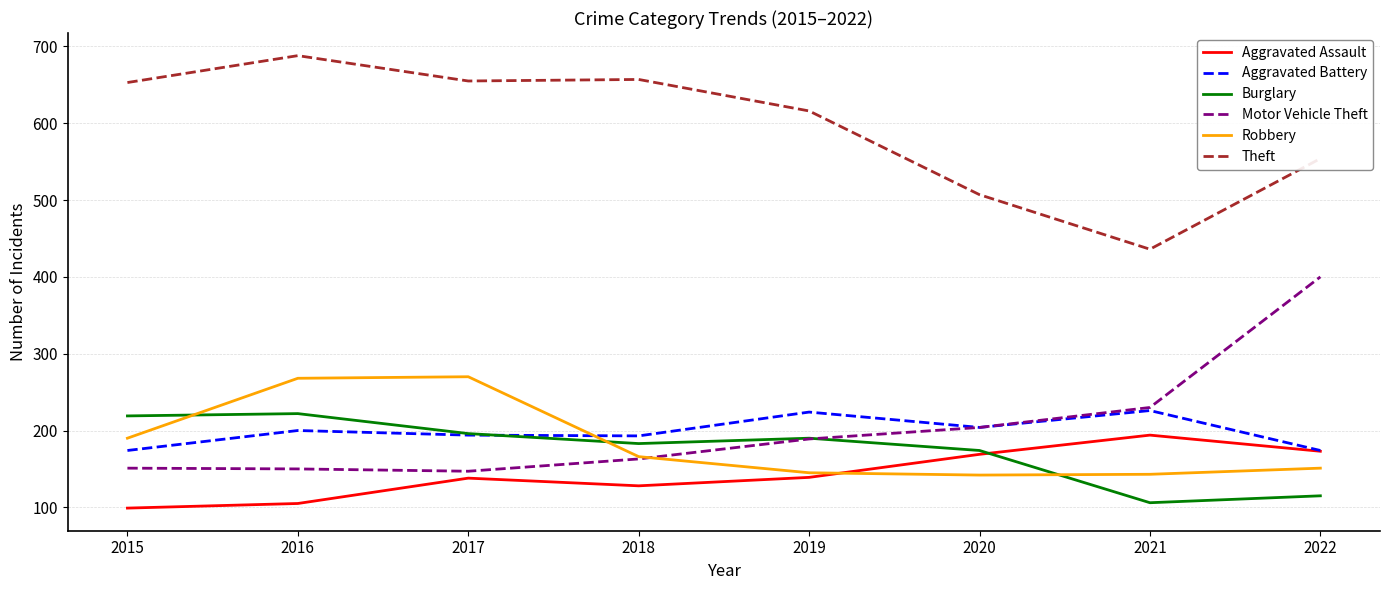

Is this an area chart (filled region under the line)?

No